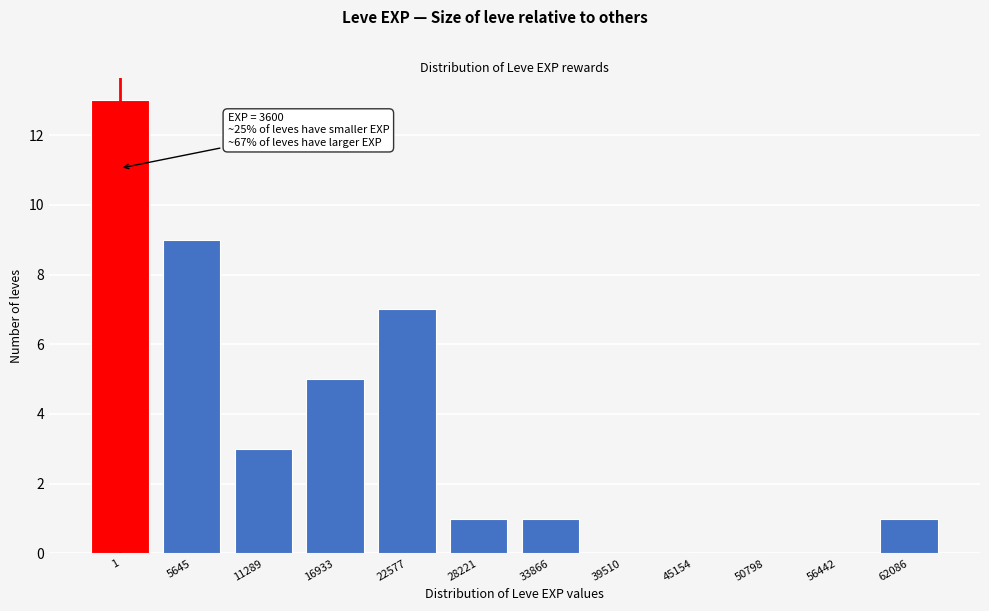

Reading left to right, extract all data points from this chart.

1=13	5645=9	11289=3	16933=5	22577=7	28221=1	33866=1	39510=0	45154=0	50798=0	56442=0	62086=1